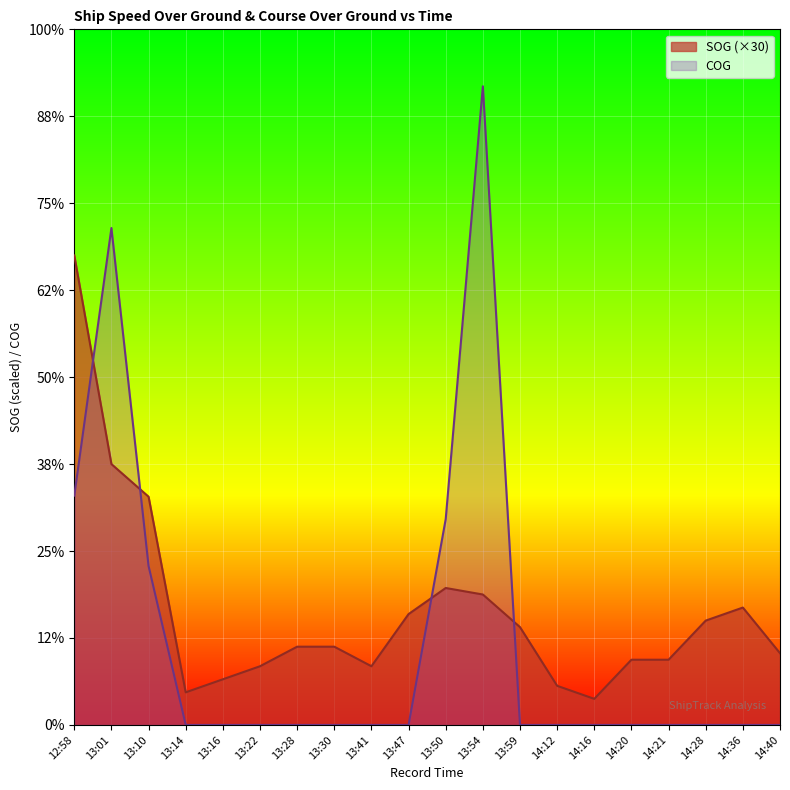

True or false: COG has more than 2 points higher than both neighbors.

False